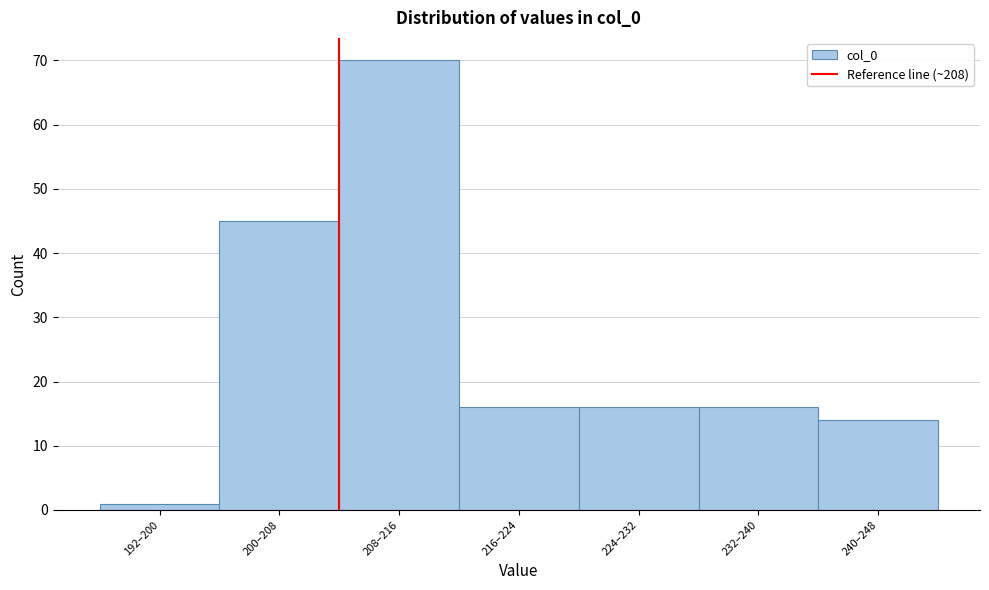

Reading left to right, list all the values displayed in this chart.

1	45	70	16	16	16	14